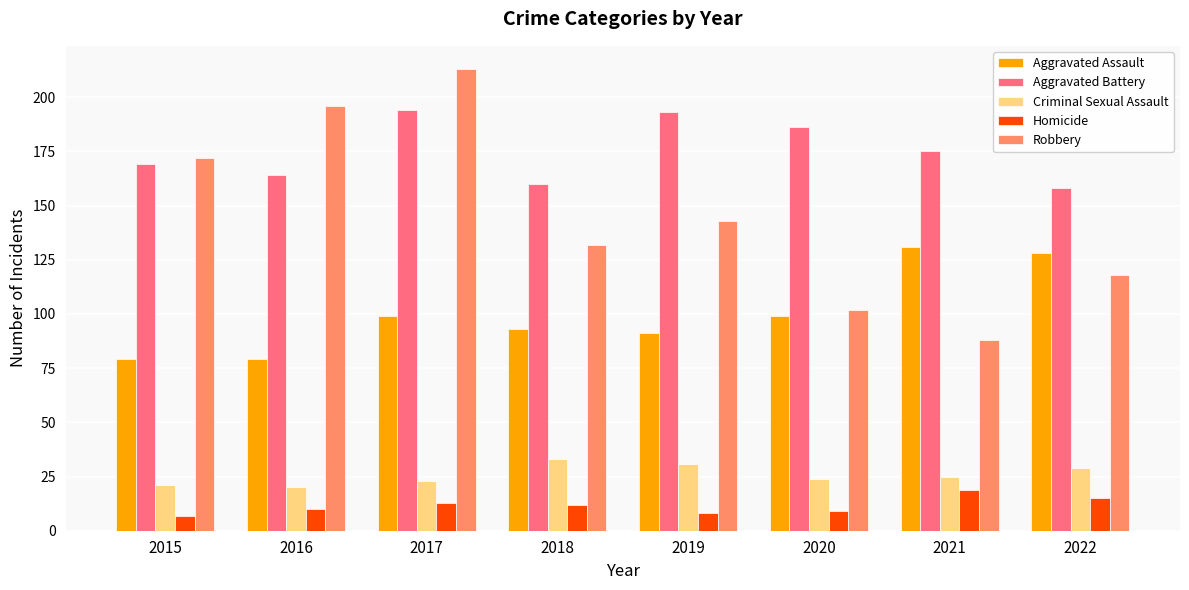

How many groups of bars are there?

8